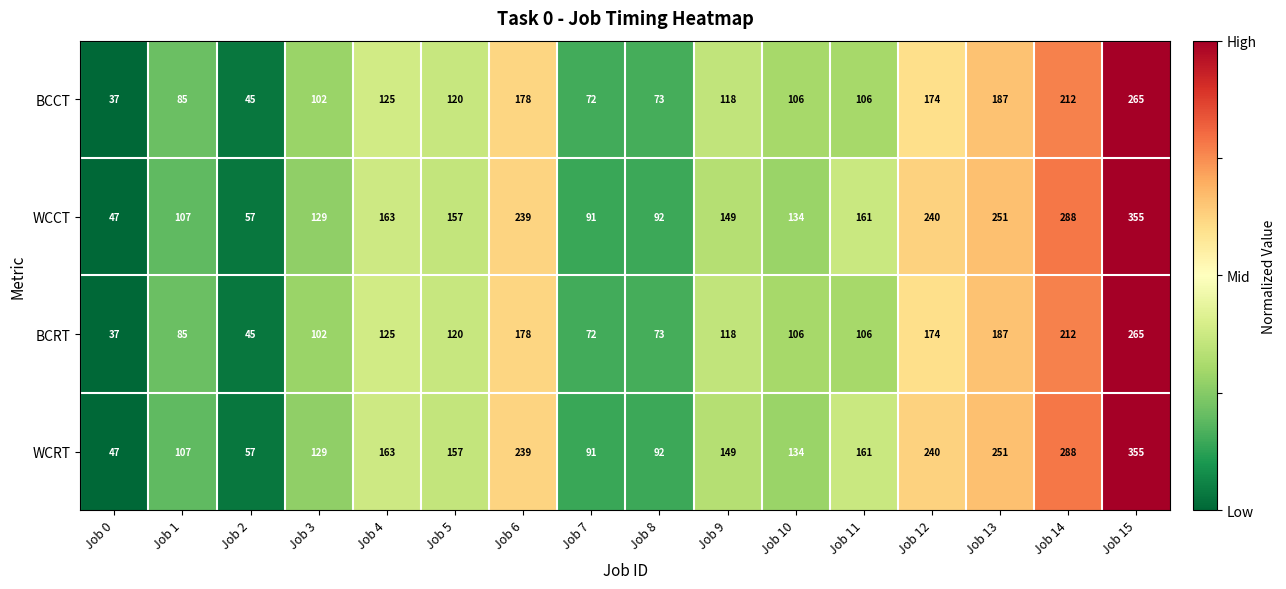

The value of WCCT at Job 10 is 69. True or false?

False